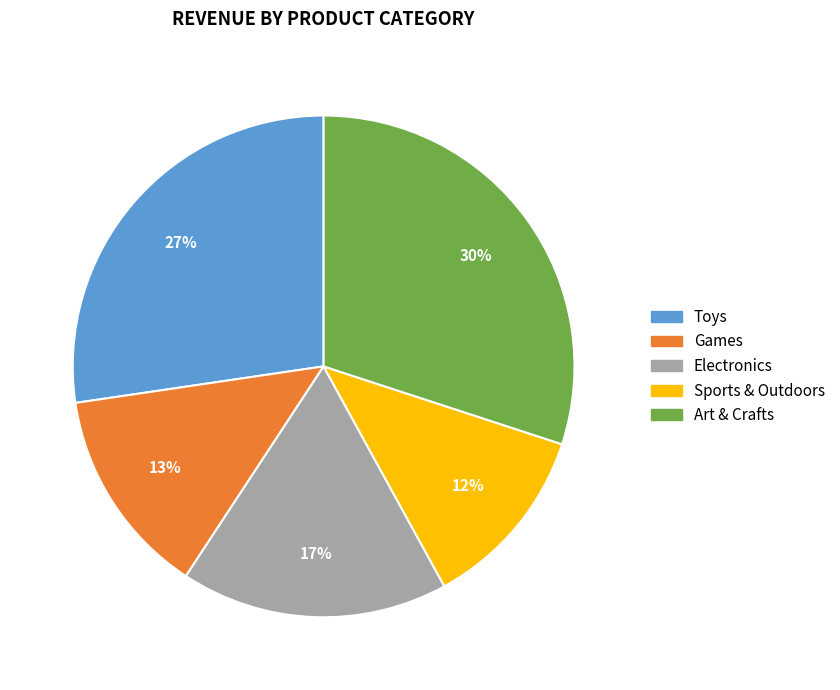

Rank the categories by value from lowest to highest.

Sports & Outdoors, Games, Electronics, Toys, Art & Crafts